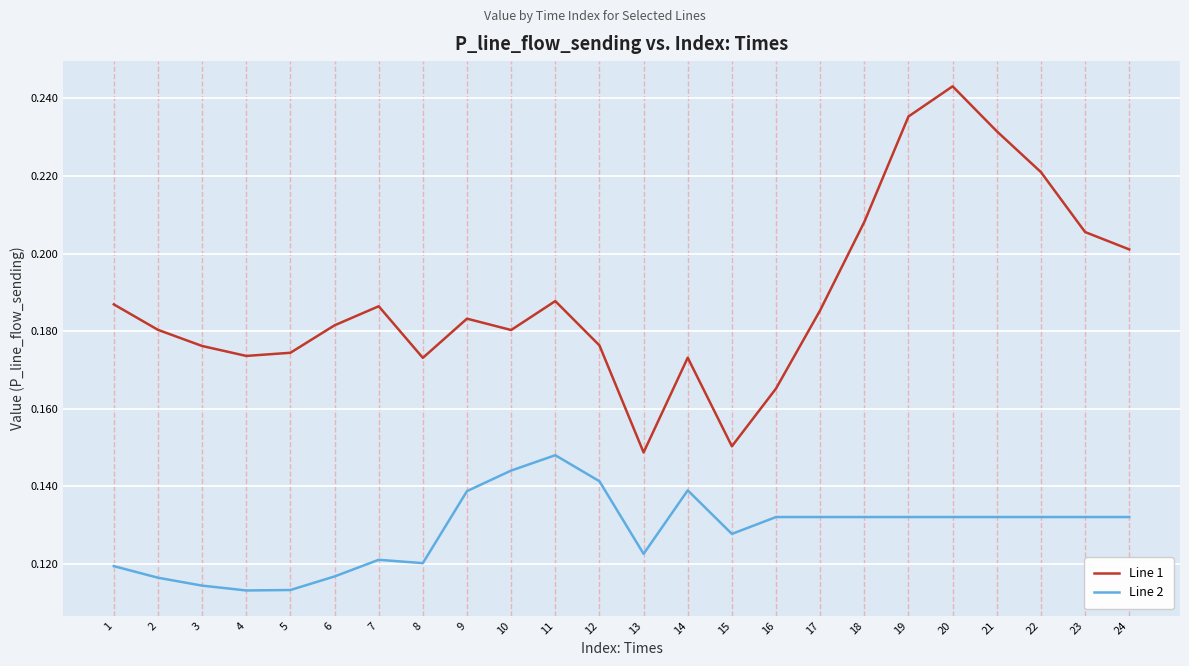

At which category is the sum across all series the highest?

20